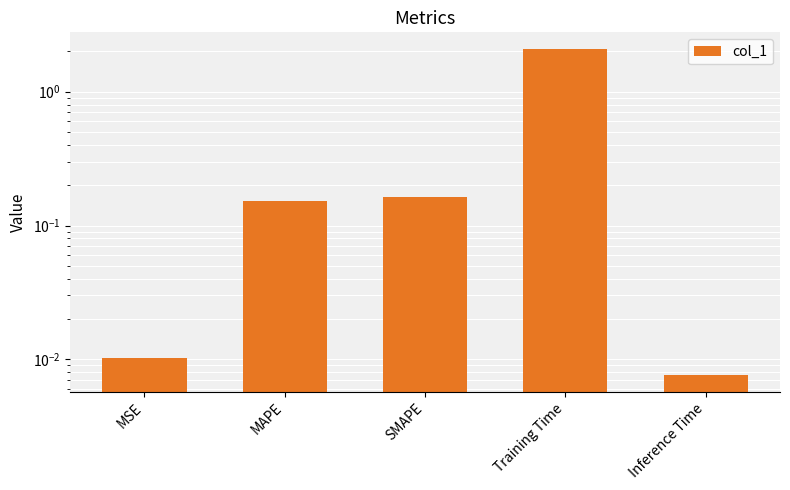

Count the number of categories in the chart.

5